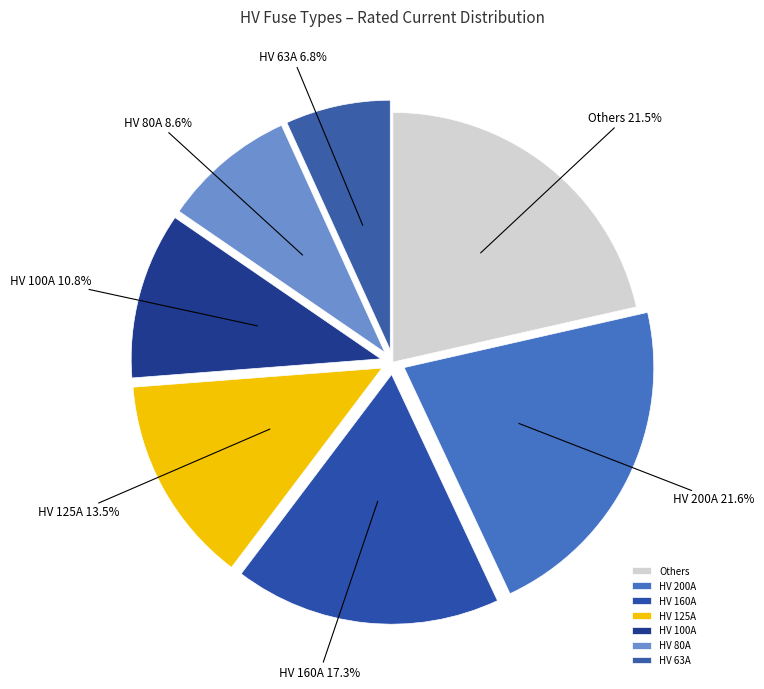

Does Others account for over 50% of the chart?

No